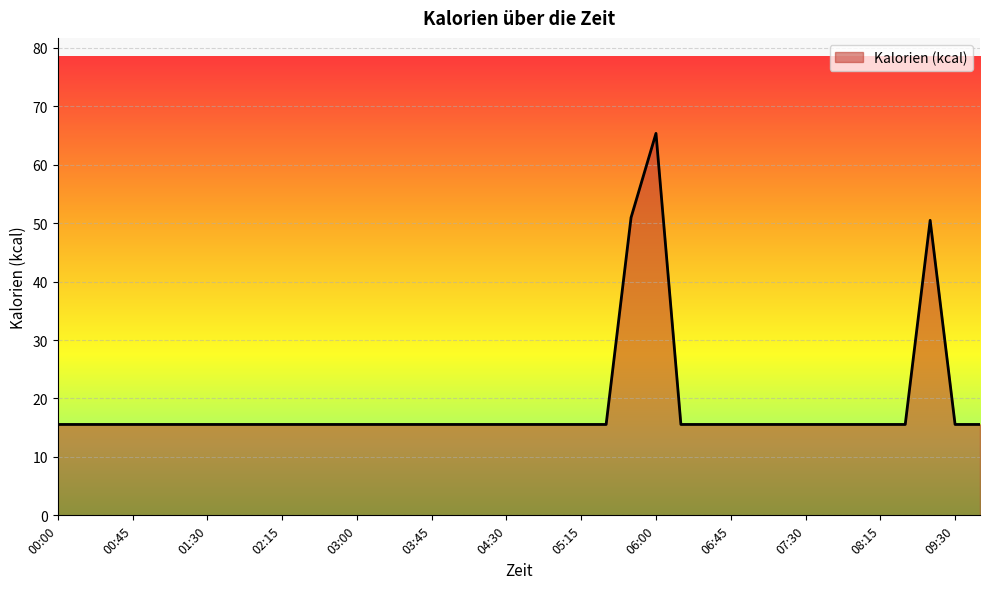

What is the difference between the maximum and minimum values?

49.8